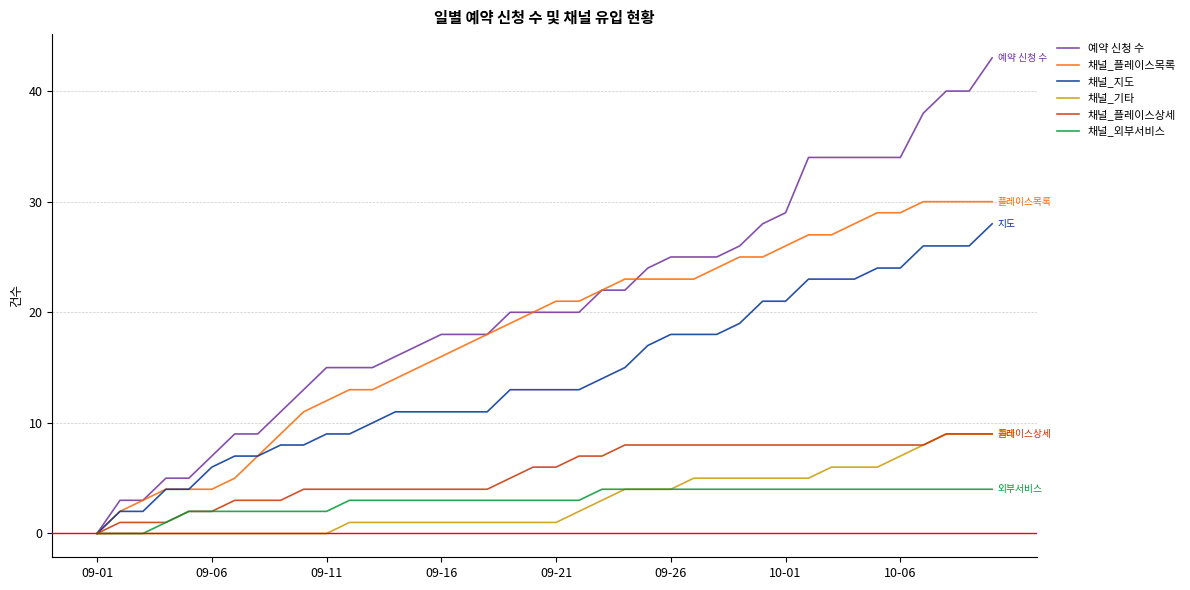

Which series has the largest total across all categories?

예약 신청 수